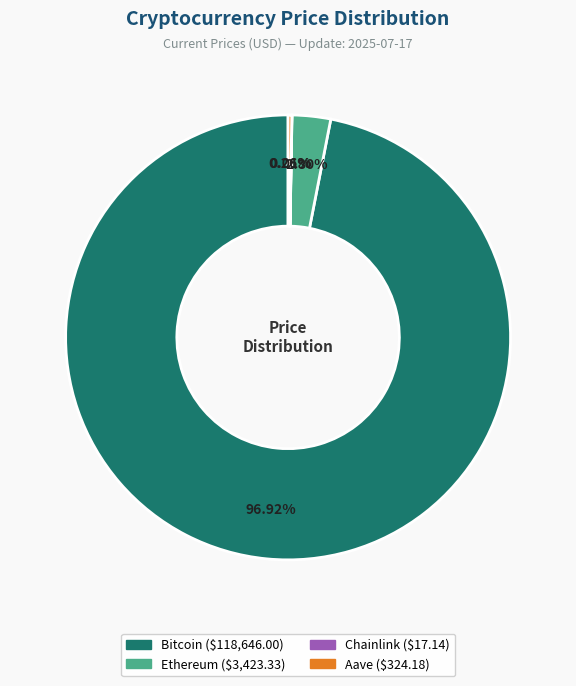

True or false: Bitcoin accounts for 97% of the total.

True